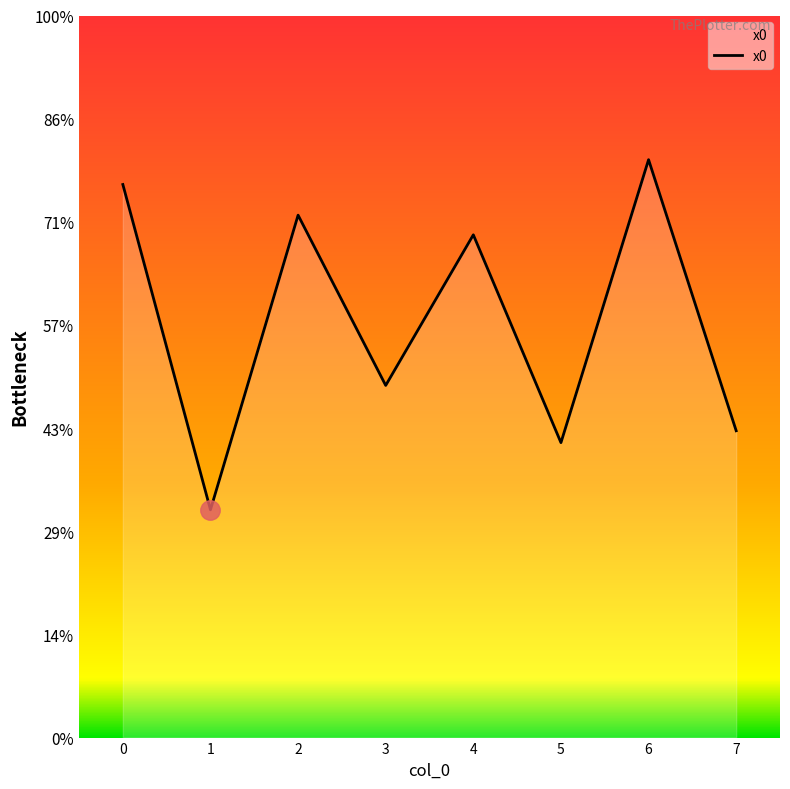

Does the chart display data point markers on the line(s)?

No